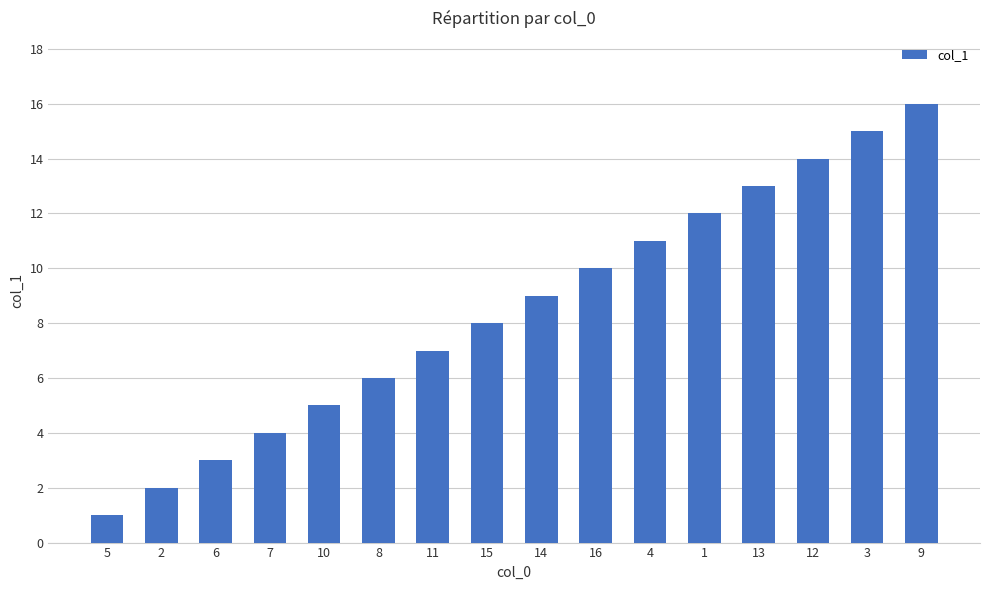

Which category has the highest value across all series?

9